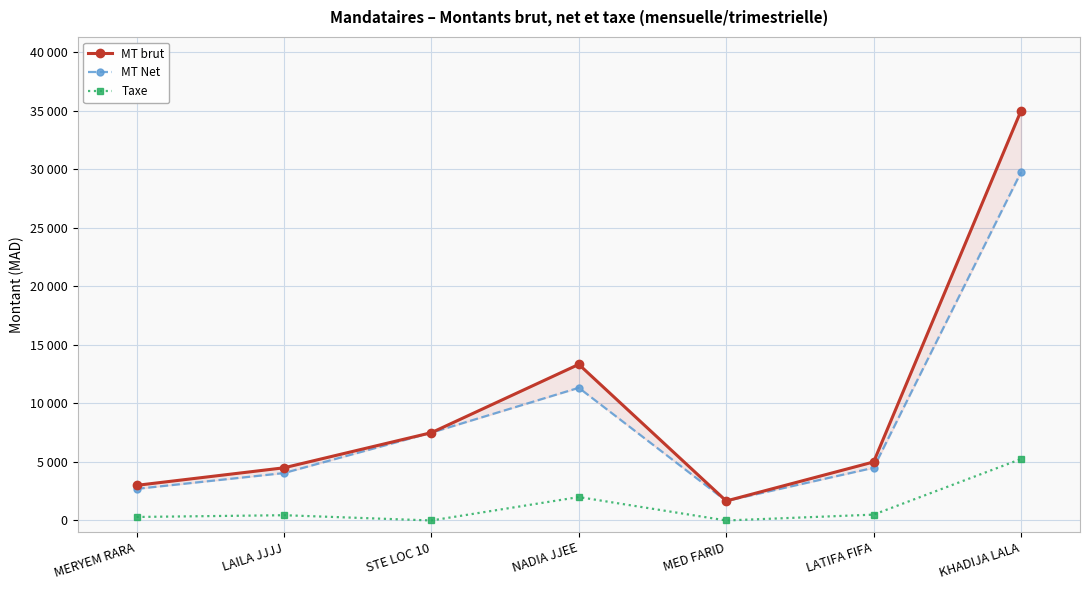

What is the sum of all MT Net values?

61500.0